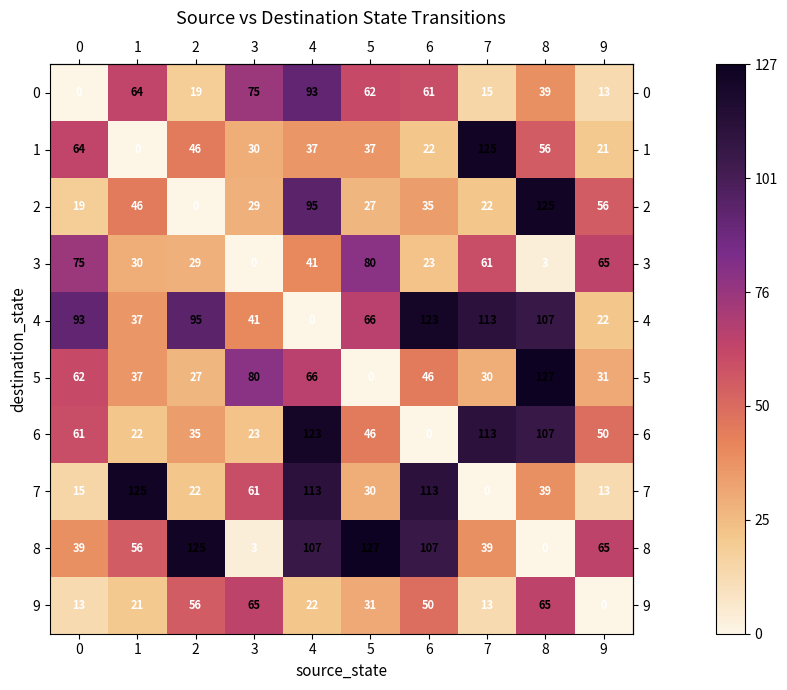

What is the greatest value displayed?

127